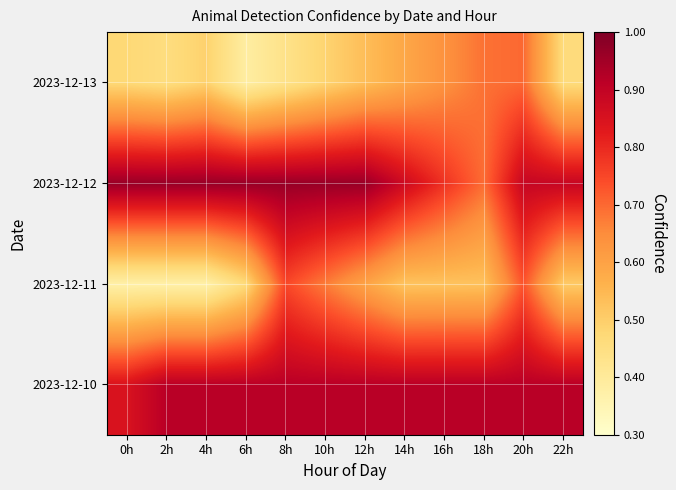

Reading left to right, extract all data points from this chart.

2023-12-10: 0h=0.8	2h=0.9	4h=0.9	6h=0.9	8h=0.9	10h=0.9	12h=0.9	14h=0.9	16h=0.9	18h=0.9	20h=0.9	22h=0.9
2023-12-11: 0h=0.4	2h=0.4	4h=0.4	6h=0.5	8h=0.7	10h=0.7	12h=0.6	14h=0.5	16h=0.5	18h=0.5	20h=0.7	22h=0.5
2023-12-12: 0h=1.0	2h=1.0	4h=1.0	6h=1.0	8h=1.0	10h=1.0	12h=1.0	14h=0.9	16h=0.8	18h=0.7	20h=0.9	22h=0.9
2023-12-13: 0h=0.5	2h=0.5	4h=0.5	6h=0.4	8h=0.4	10h=0.5	12h=0.5	14h=0.6	16h=0.6	18h=0.7	20h=0.7	22h=0.5